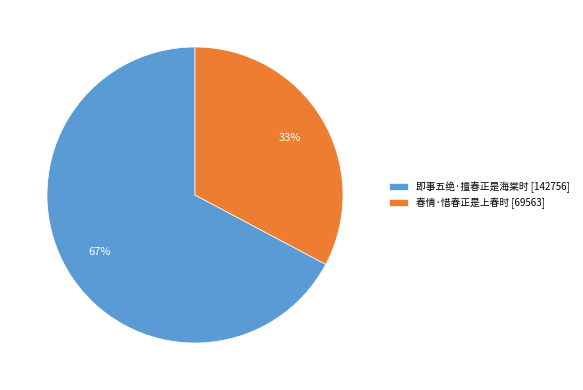

Is it true that 春情·惜春正是上春时 is 33% of the pie?

True